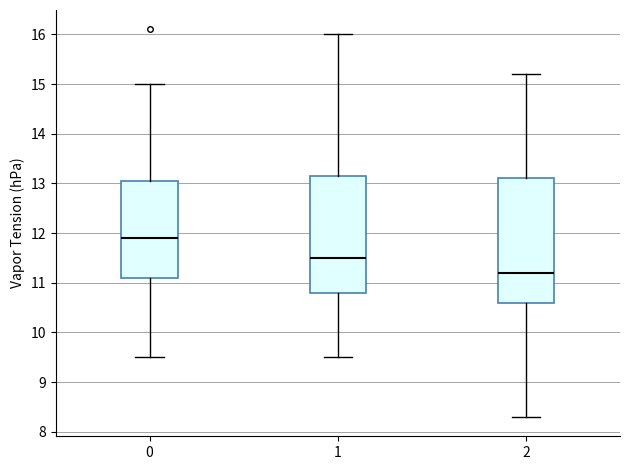

Where is the lower edge of the box at x = 1 on the y-axis? The values are not printed on the chart, so give them approximately, as read against the axis.

10.8